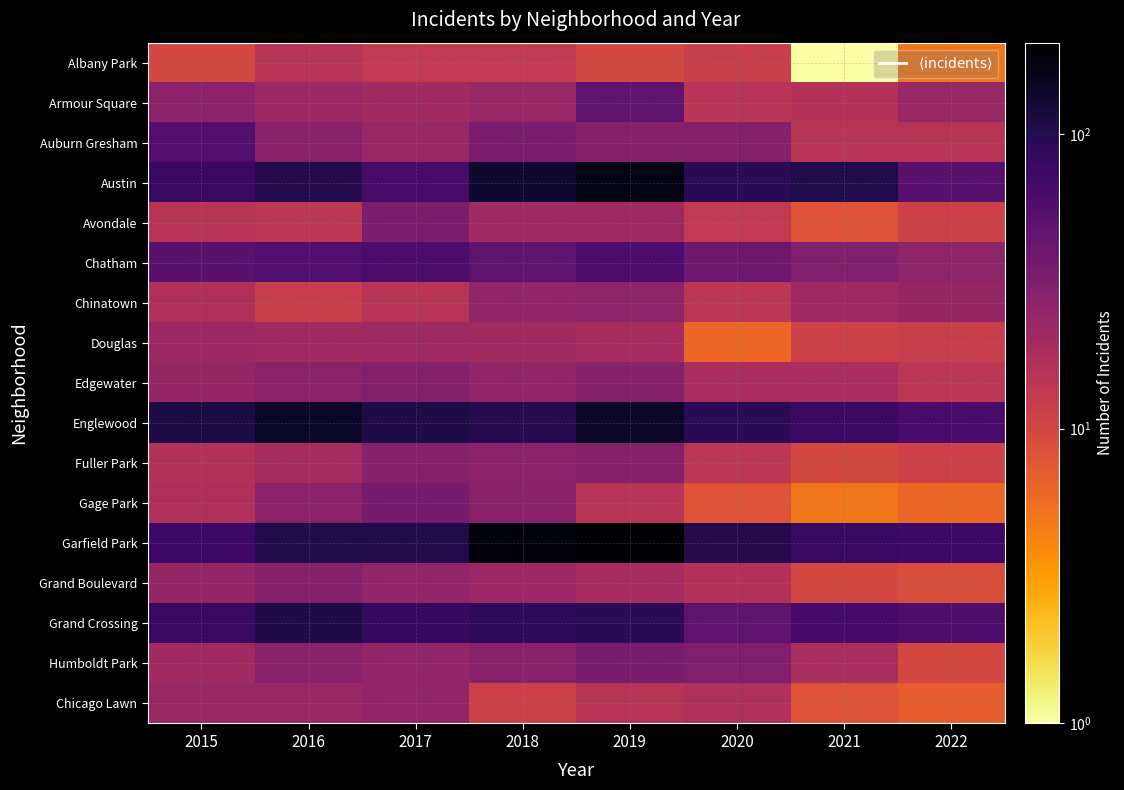

What is the smallest value displayed?

1